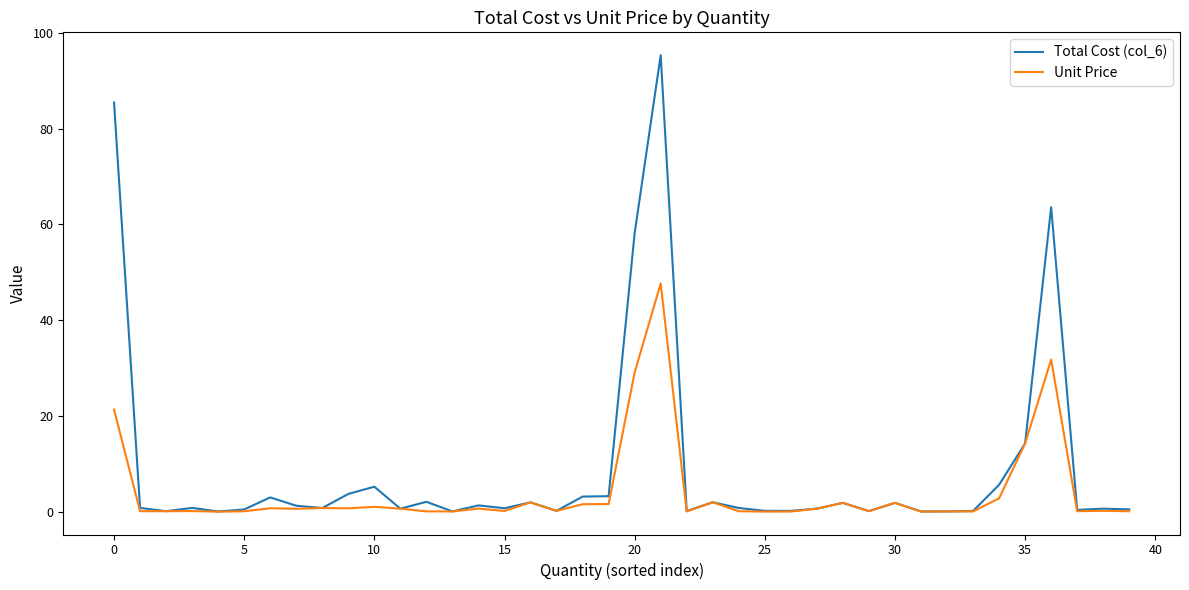

Rank the series by their average value, from highest to lowest.

Total Cost (col_6), Unit Price